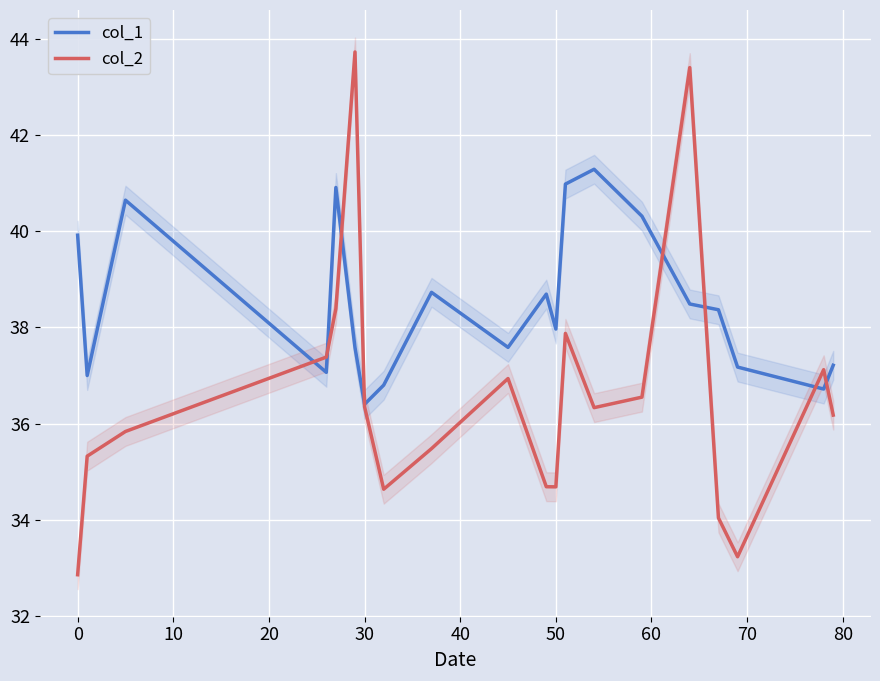

In col_1, how many points are higher than both neighbors (excluding endpoints)?

5